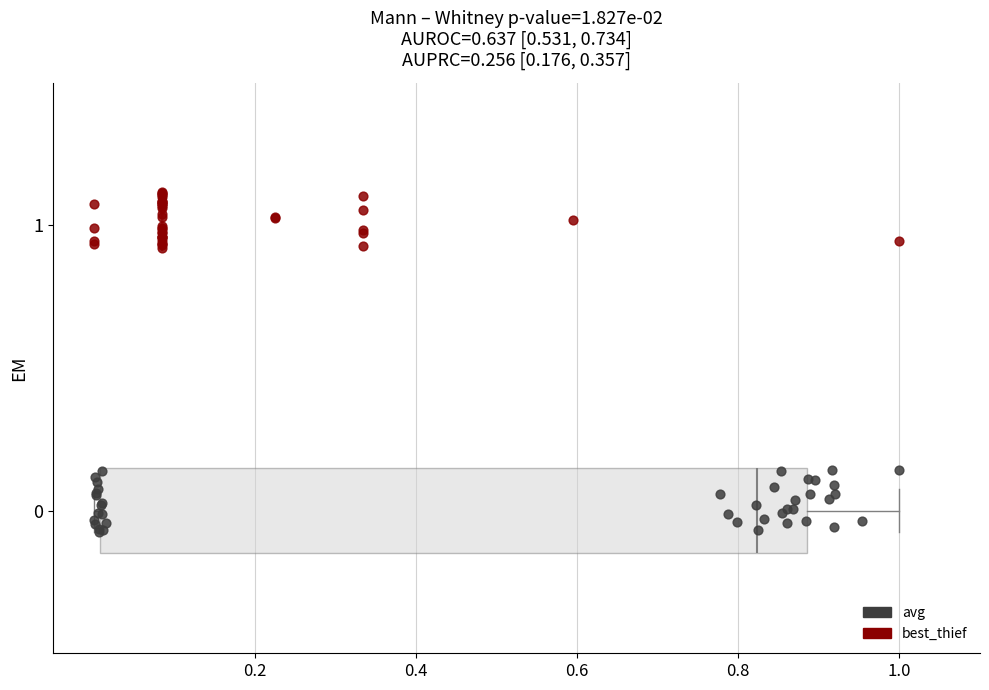

Which series contains the lowest Y value?

avg